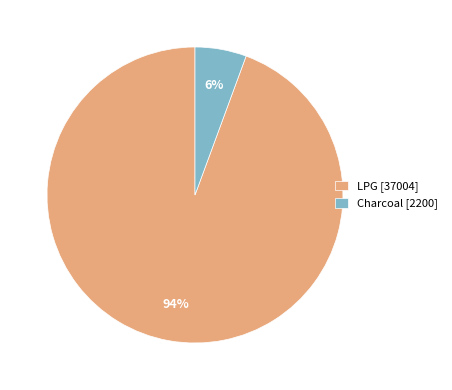

What is the smallest slice in the pie chart?

Charcoal